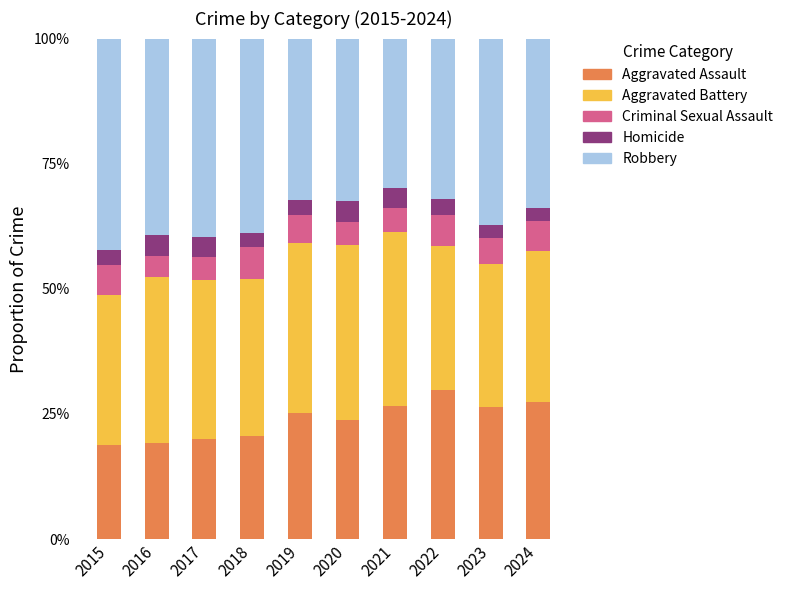

Read the Aggravated Assault value at 2024.

27.4